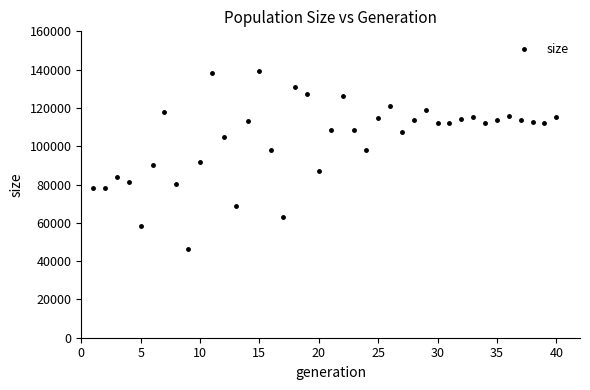

What is the range of X values (max minus min)?

39